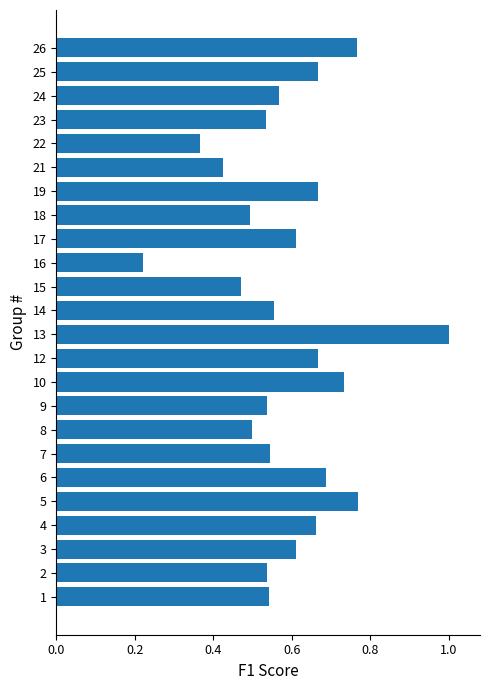

True or false: the data shows 0.2 at 2.

False